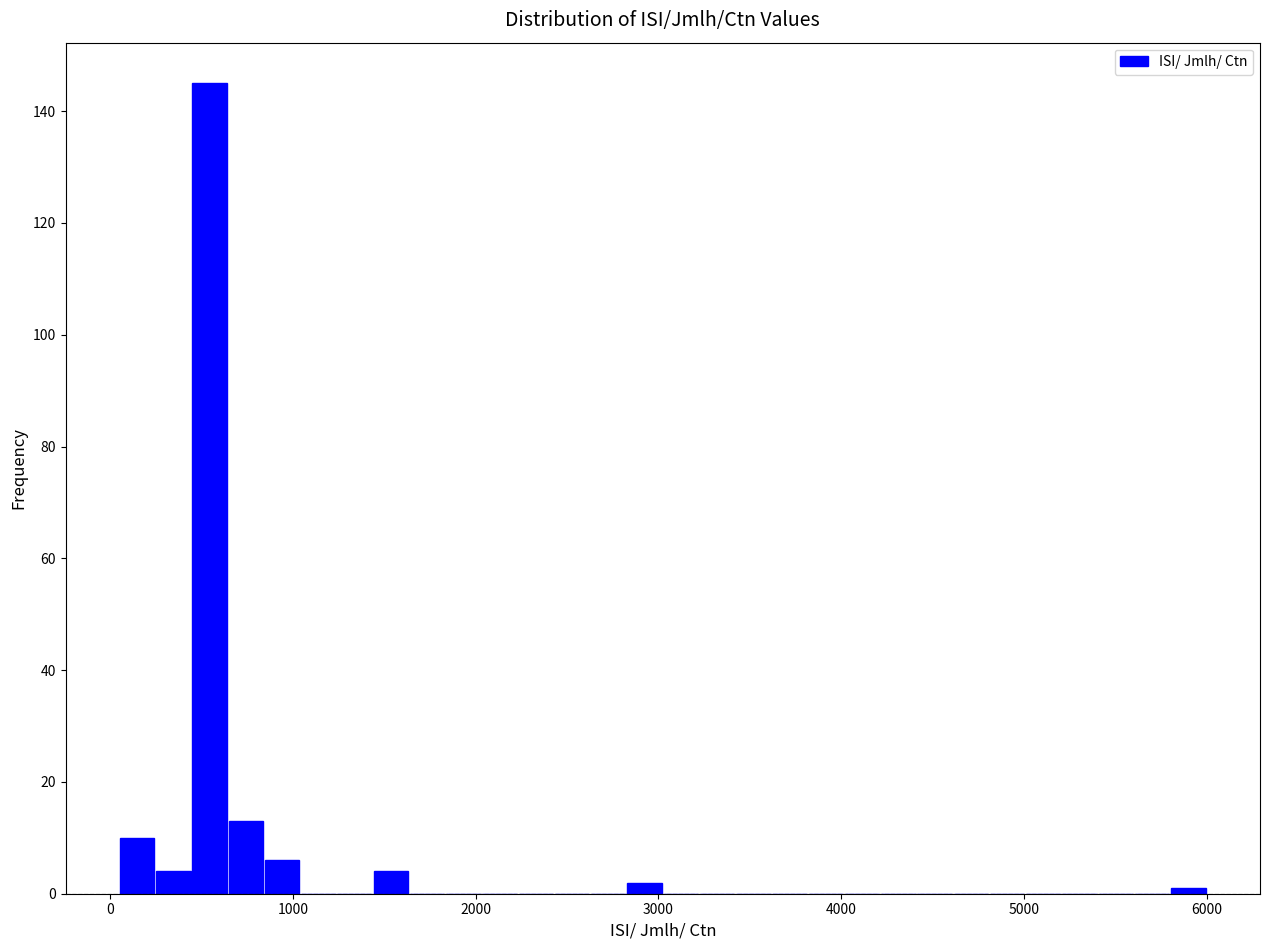

Read against the x-axis, roughly where is the centre of the tallest bar?

500